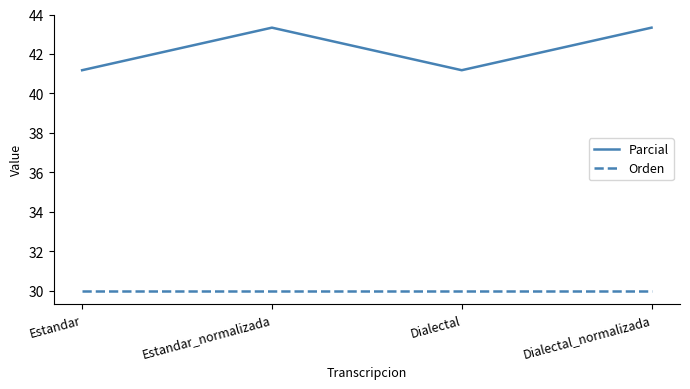

Reading left to right, list all the values displayed in this chart.

Parcial: Estandar=41.2	Estandar_normalizada=43.3	Dialectal=41.2	Dialectal_normalizada=43.3
Orden: Estandar=30.0	Estandar_normalizada=30.0	Dialectal=30.0	Dialectal_normalizada=30.0